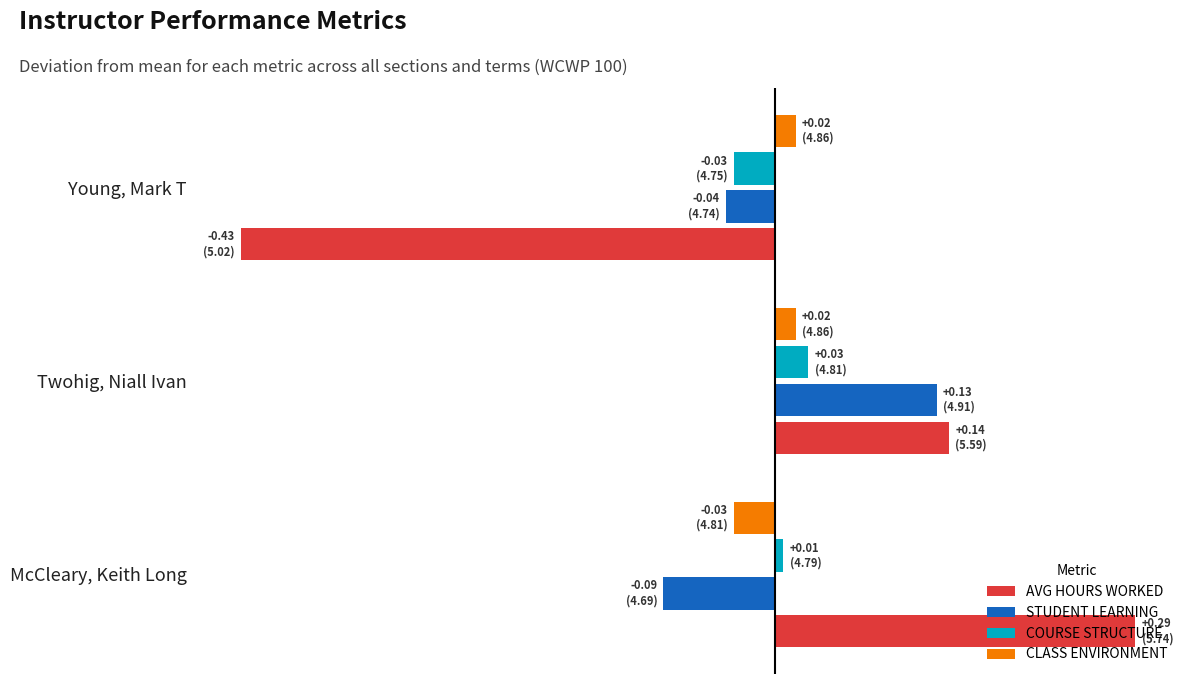

What are all the series names shown in the legend?

AVG HOURS WORKED, STUDENT LEARNING, COURSE STRUCTURE, CLASS ENVIRONMENT